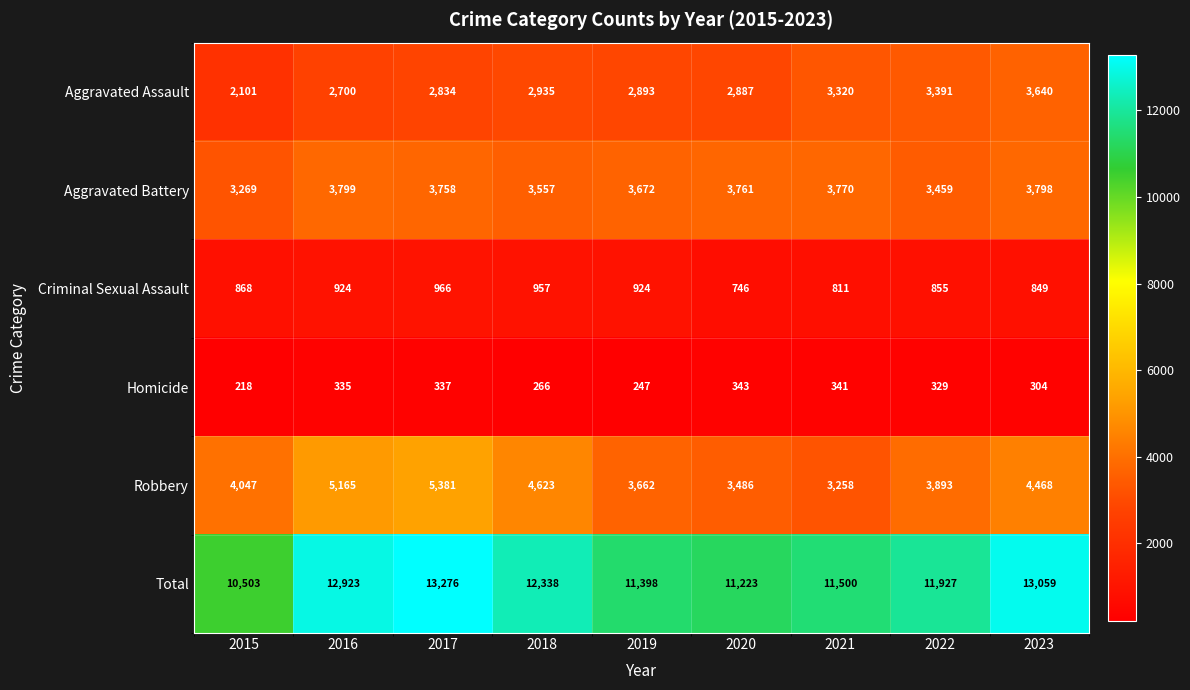

How many distinct data groups are displayed?

6